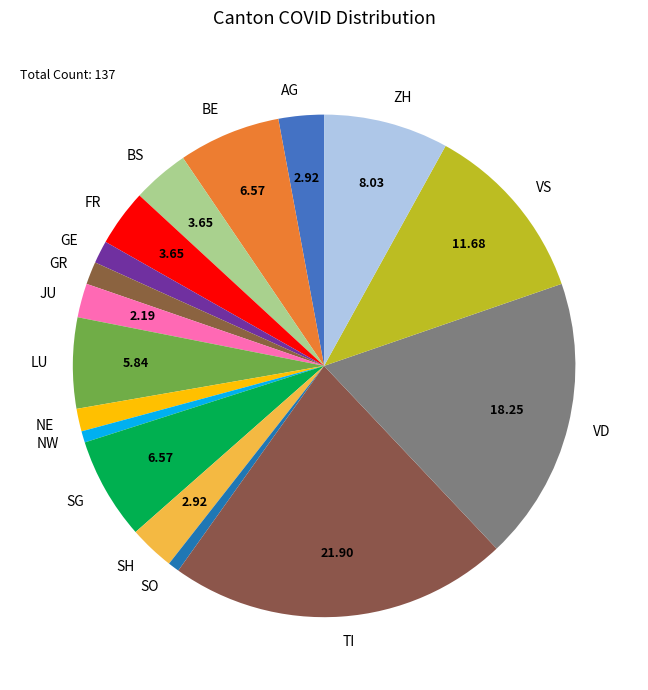

What is the ratio of the value at VD to the value at NE?

12.5